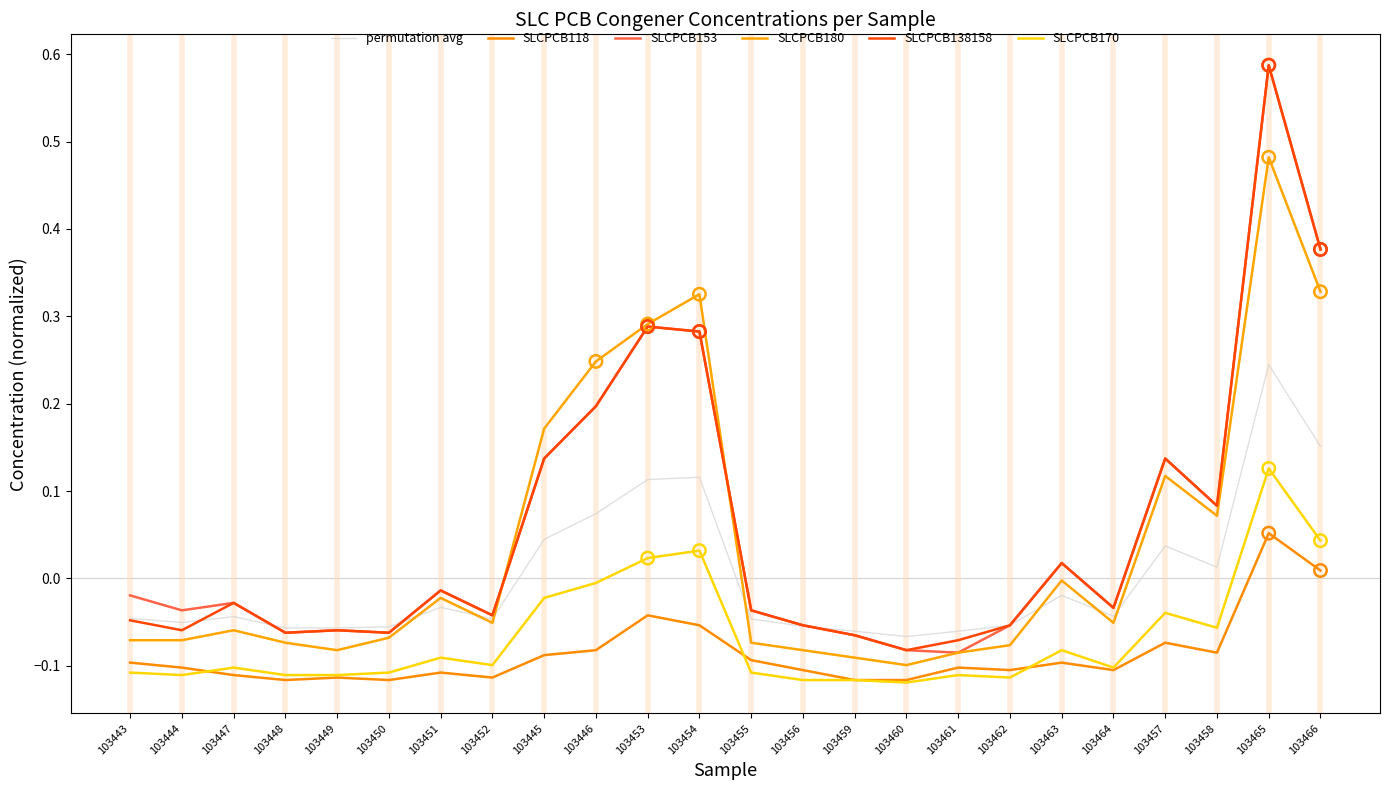

Is the value of SLCPCB180 at 103459 greater than the value of SLCPCB138158 at 103459?

No